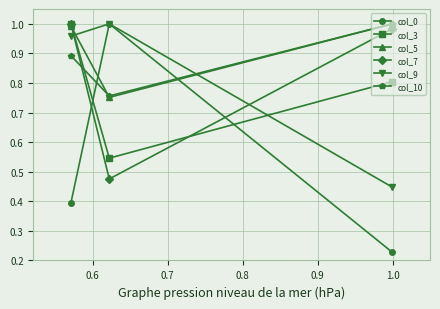

Count the number of categories in the chart.

3